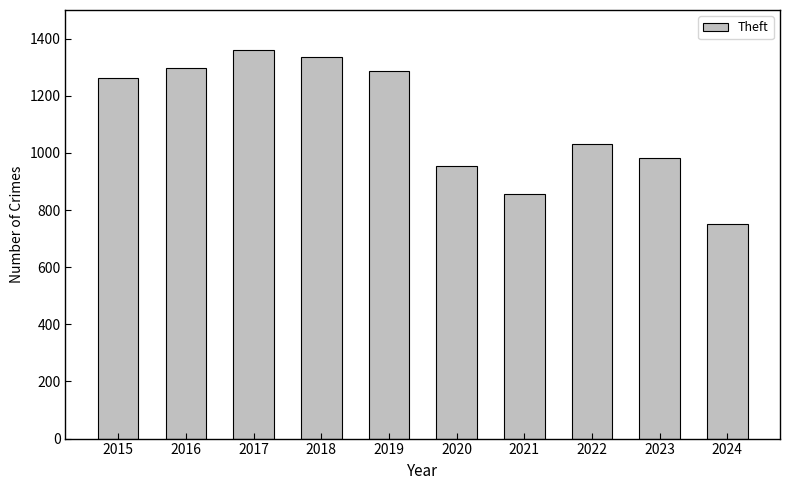

Where is the data nearest to the value 1054?

2022